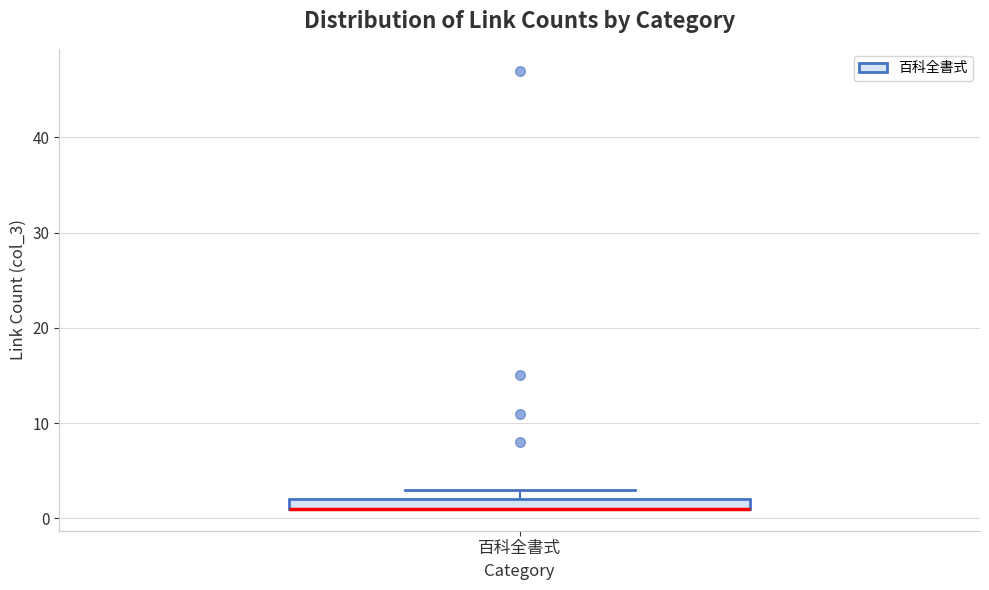

Where is the lower edge of the box for 百科全書式 on the y-axis? The values are not printed on the chart, so give them approximately, as read against the axis.

1